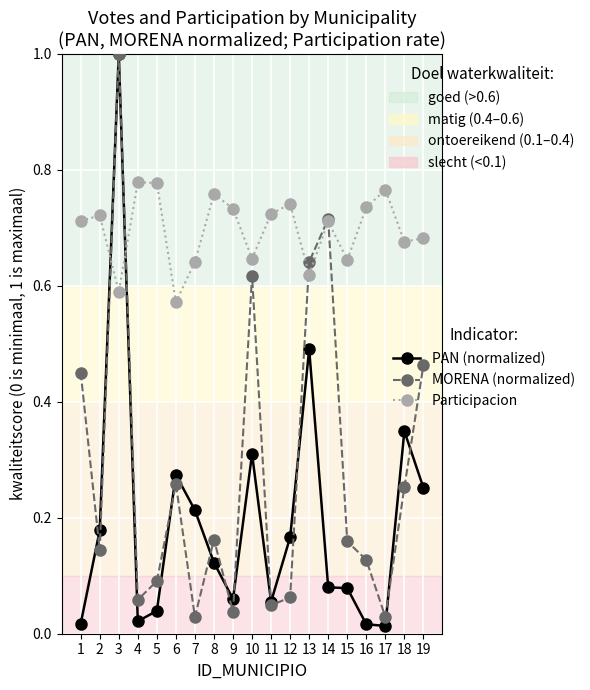

Between 11 and 12, which series saw the biggest shift?

PAN (normalized)